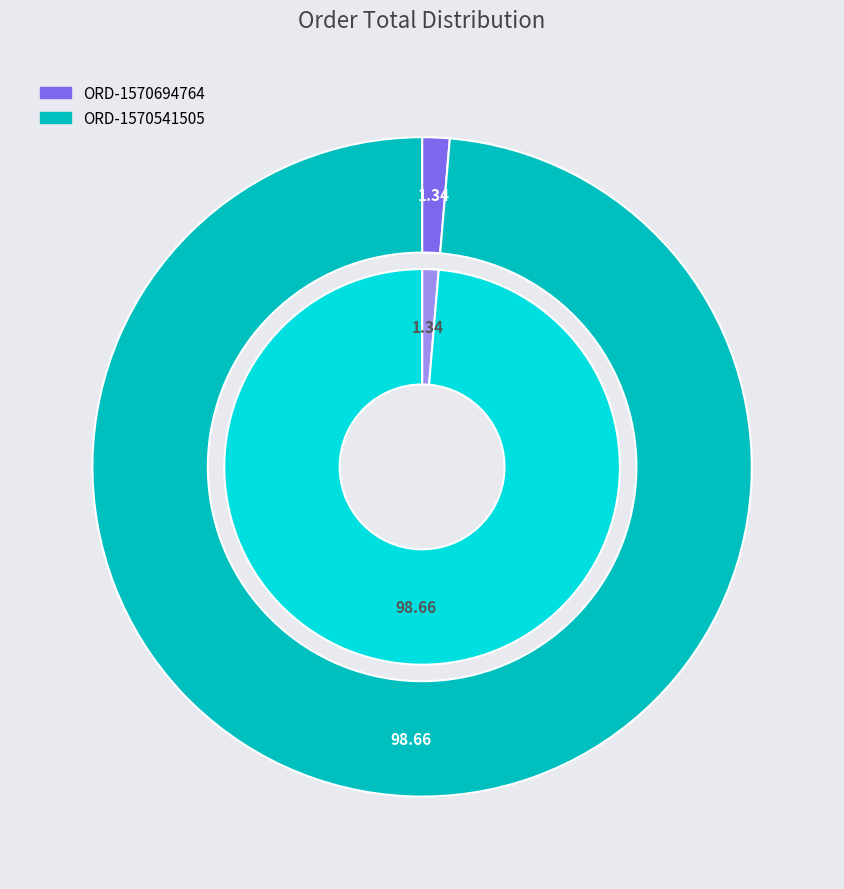

To the nearest percent, what is the difference between the largest and smallest slice percentages?

97%